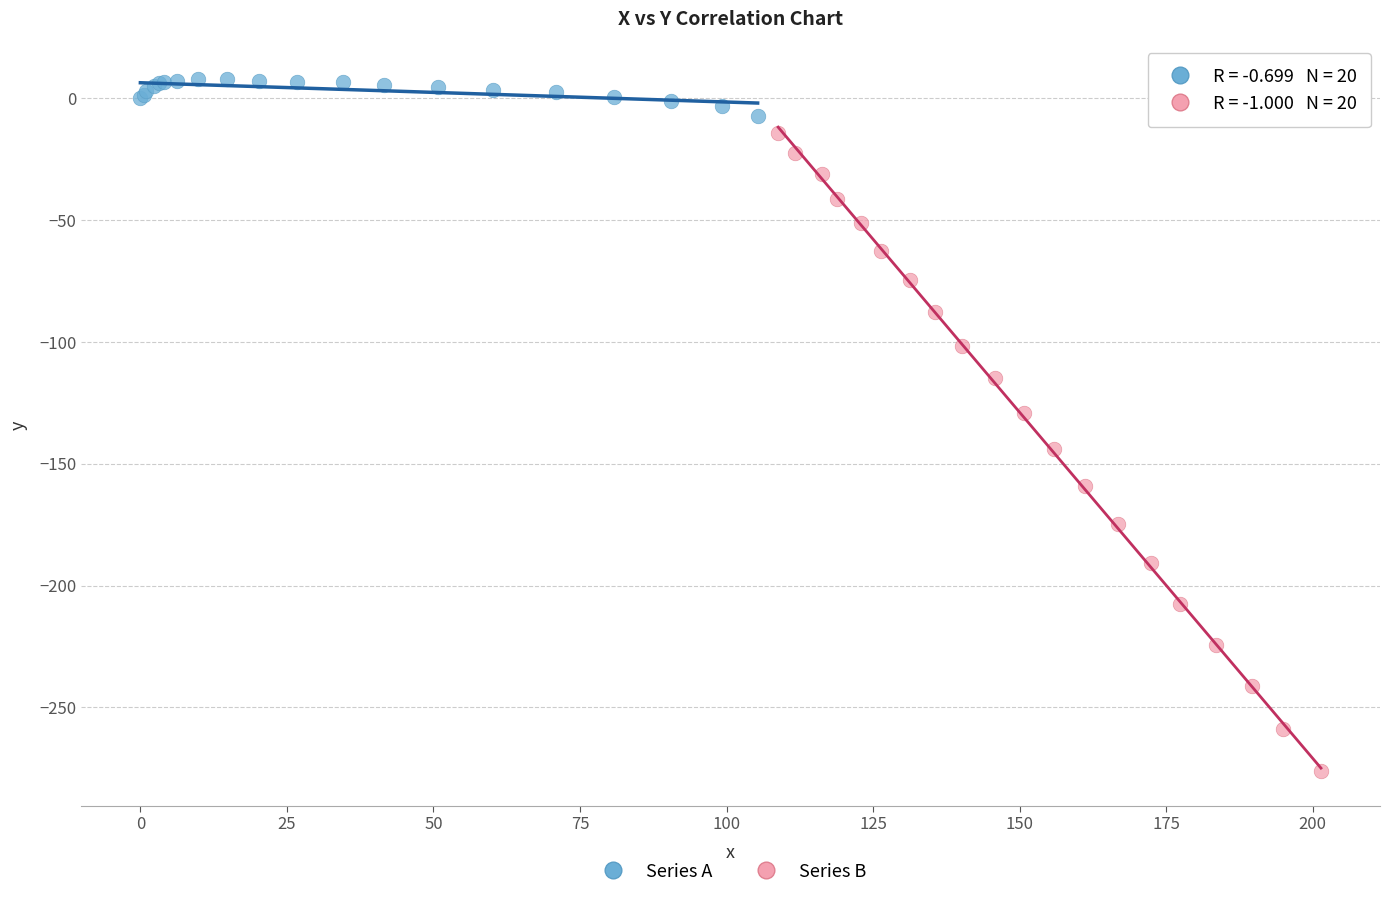

Which series reaches the minimum Y coordinate?

Series B